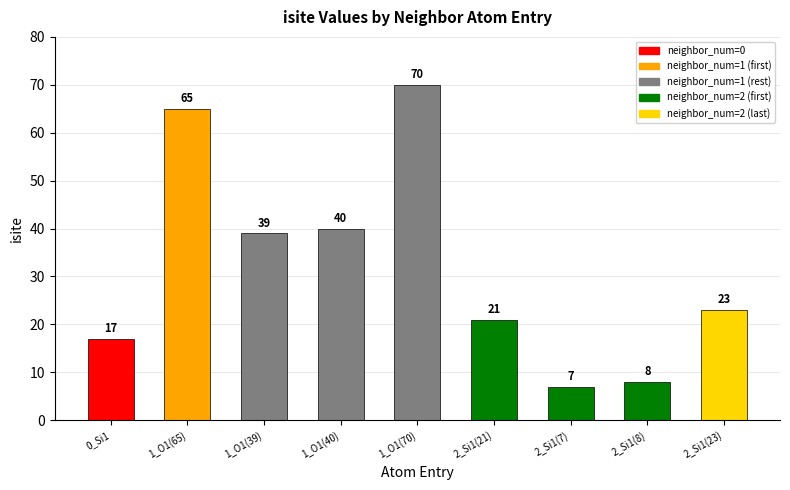

Which has a higher value, 2_Si1(8) or 1_O1(40)?

1_O1(40)